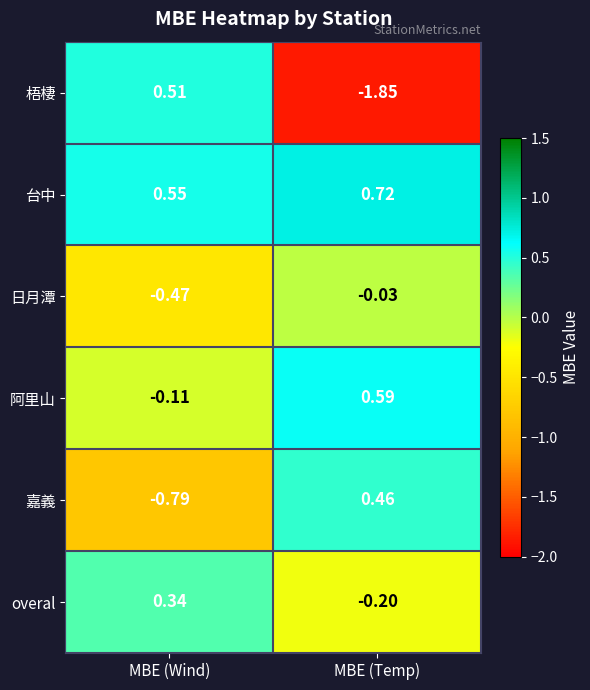

What is the difference between the highest and lowest values at MBE (Temp)?

2.6